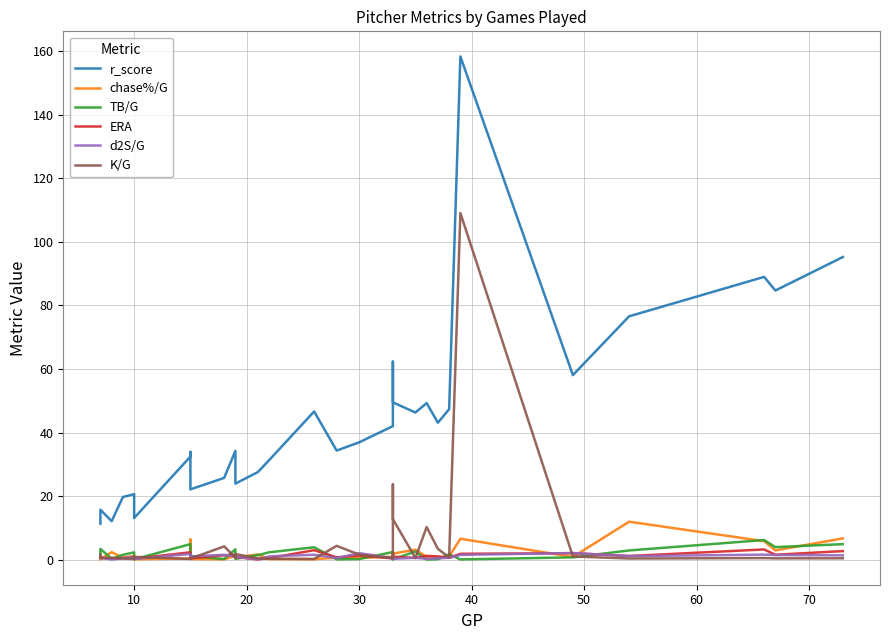

What are all the series names shown in the legend?

r_score, chase%/G, TB/G, ERA, d2S/G, K/G